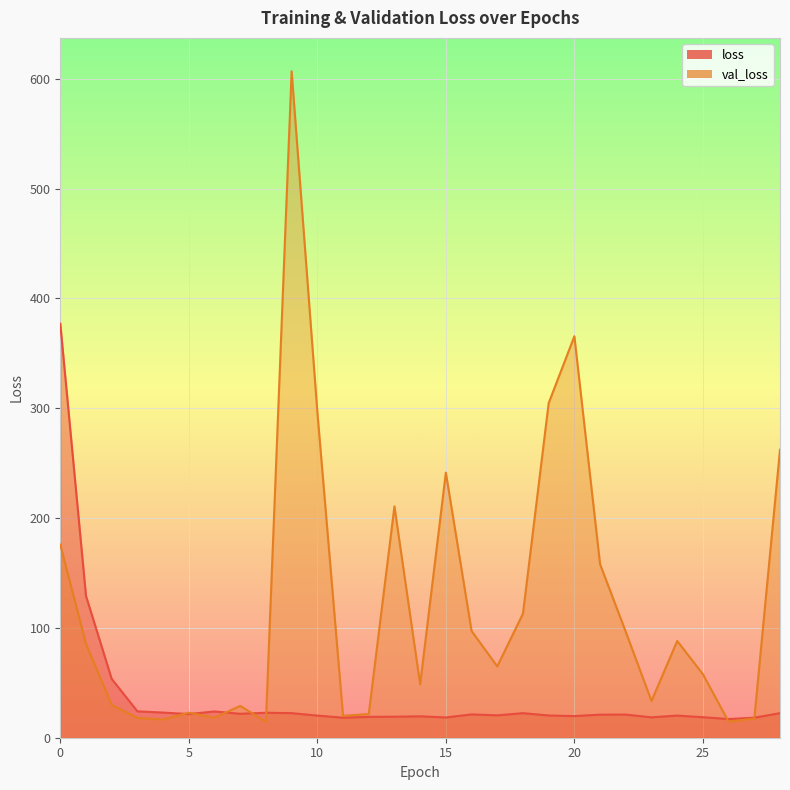

In loss, how many points are lower than both neighbors (excluding endpoints)?

8